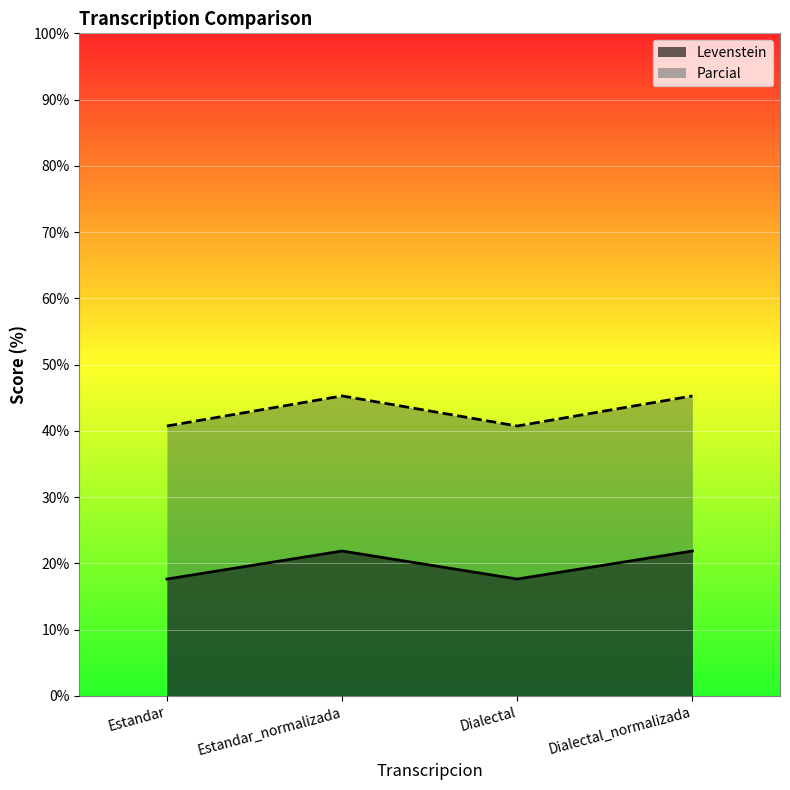

How many lines are shown in the chart?

2